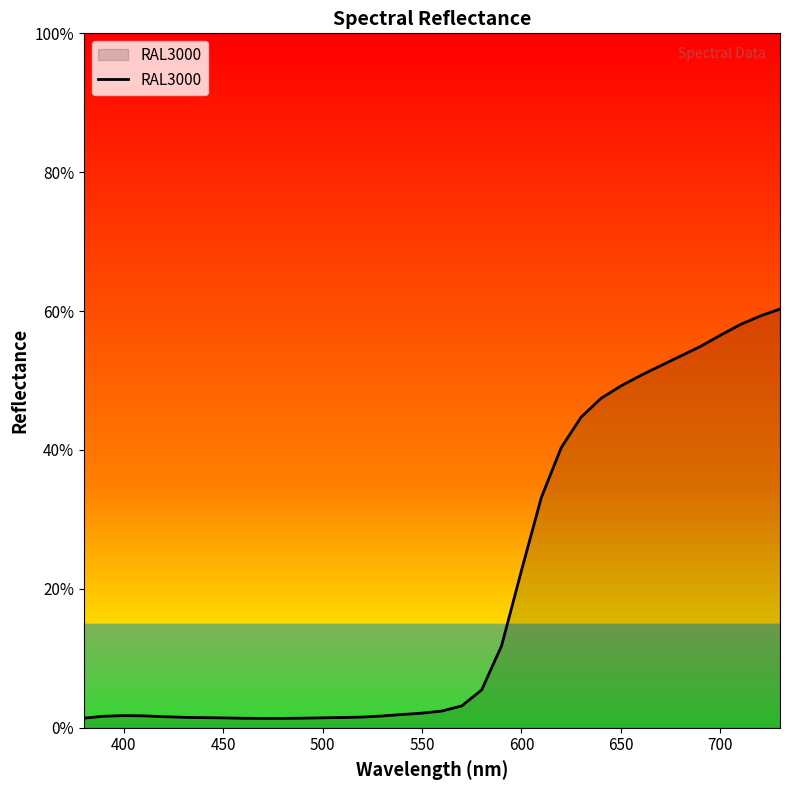

Does the chart display data point markers on the line(s)?

No